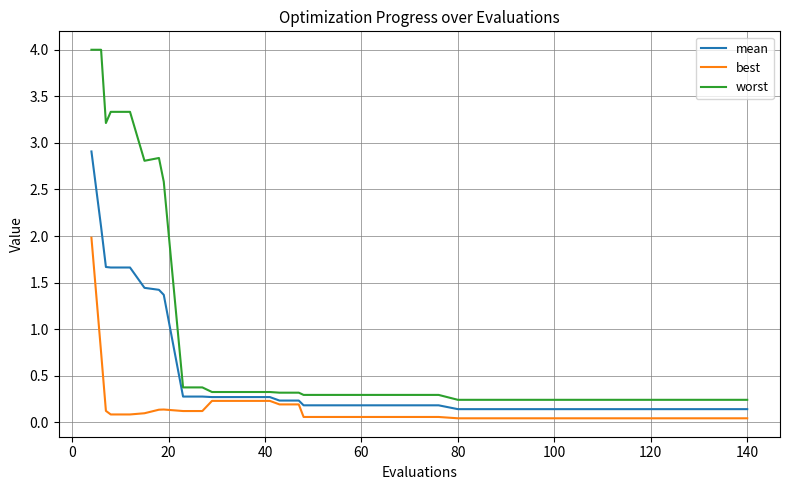

What are all the series names shown in the legend?

mean, best, worst